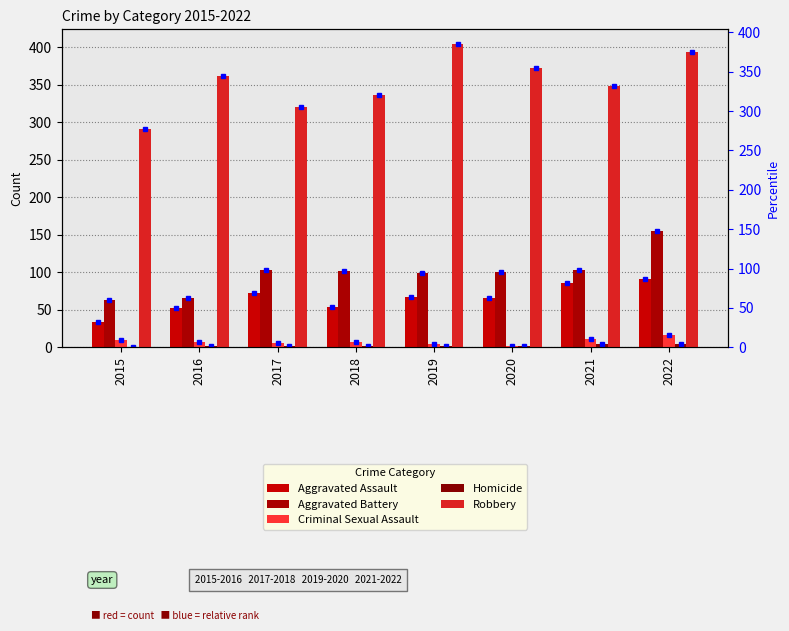

How many bars are there in total?

40